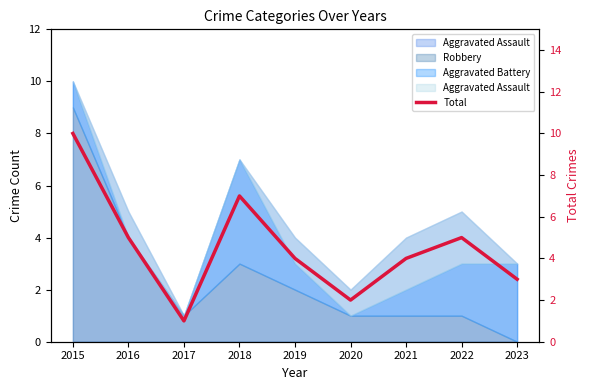

At which category does the data reach its first local peak?

2018